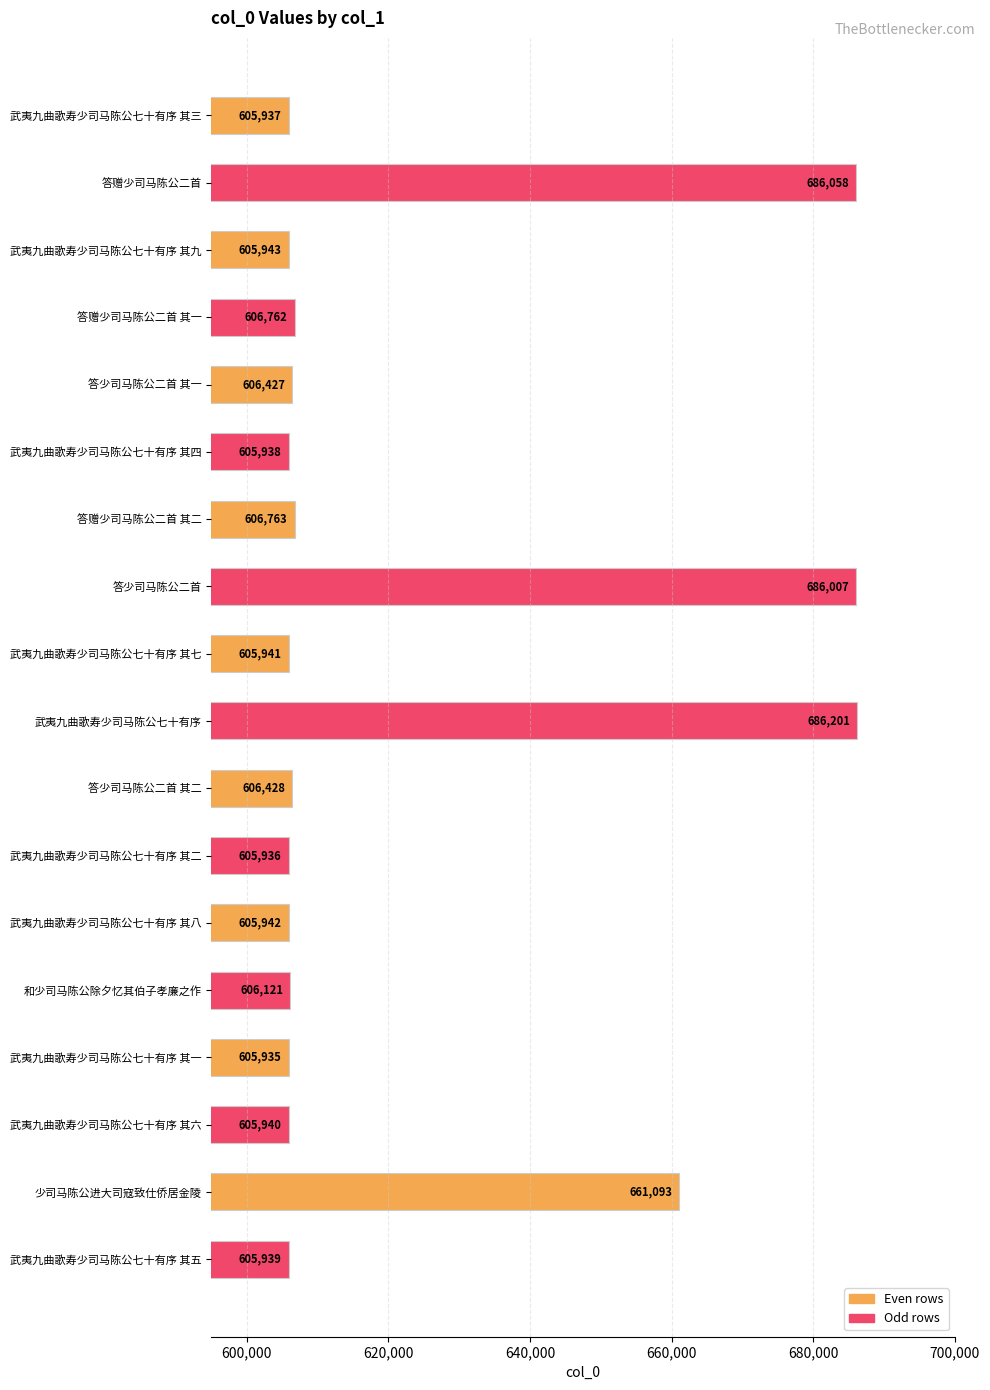

Rank the categories by value from lowest to highest.

武夷九曲歌寿少司马陈公七十有序 其一, 武夷九曲歌寿少司马陈公七十有序 其二, 武夷九曲歌寿少司马陈公七十有序 其三, 武夷九曲歌寿少司马陈公七十有序 其四, 武夷九曲歌寿少司马陈公七十有序 其五, 武夷九曲歌寿少司马陈公七十有序 其六, 武夷九曲歌寿少司马陈公七十有序 其七, 武夷九曲歌寿少司马陈公七十有序 其八, 武夷九曲歌寿少司马陈公七十有序 其九, 和少司马陈公除夕忆其伯子孝廉之作, 答少司马陈公二首 其一, 答少司马陈公二首 其二, 答赠少司马陈公二首 其一, 答赠少司马陈公二首 其二, 少司马陈公进大司寇致仕侨居金陵, 答少司马陈公二首, 答赠少司马陈公二首, 武夷九曲歌寿少司马陈公七十有序